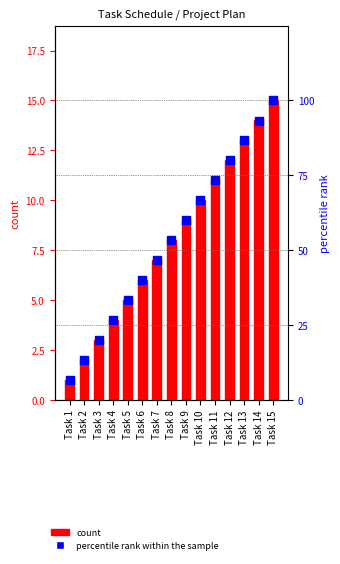

What is the total value across all series at Task 6?

46.0